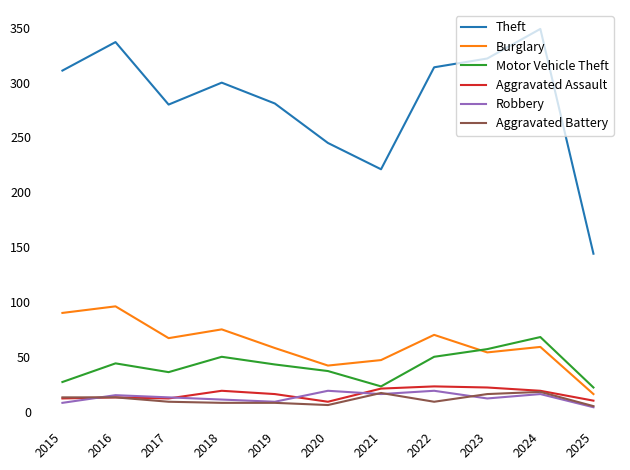

At which label is Theft closest to 246?

2020